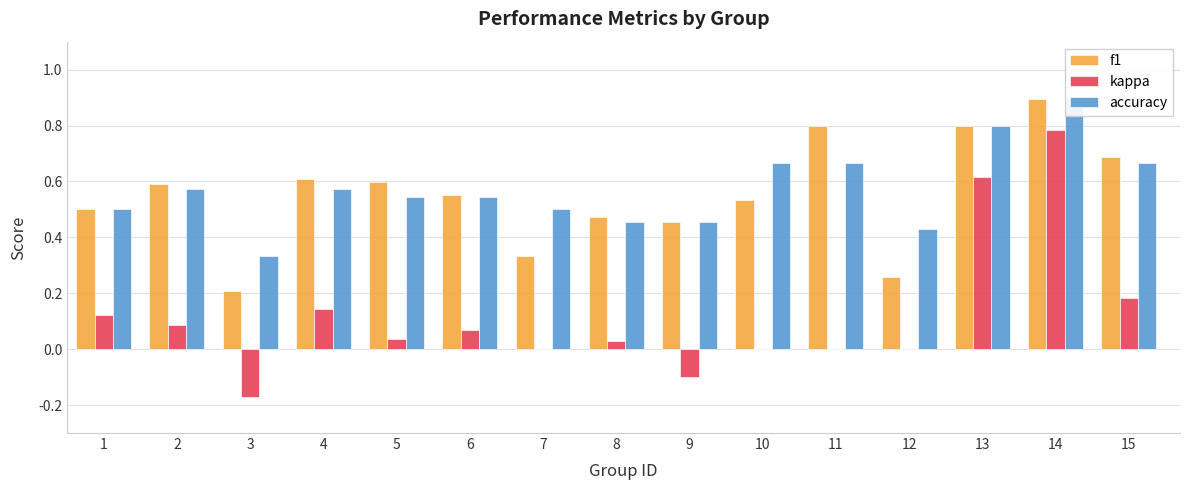

Reading right to left, what are all the values shown in this chart?

f1: 15=0.7	14=0.9	13=0.8	12=0.3	11=0.8	10=0.5	9=0.5	8=0.5	7=0.3	6=0.6	5=0.6	4=0.6	3=0.2	2=0.6	1=0.5
kappa: 15=0.2	14=0.8	13=0.6	12=0.0	11=0.0	10=0.0	9=-0.1	8=0.0	7=0.0	6=0.1	5=0.0	4=0.1	3=-0.2	2=0.1	1=0.1
accuracy: 15=0.7	14=0.9	13=0.8	12=0.4	11=0.7	10=0.7	9=0.5	8=0.5	7=0.5	6=0.5	5=0.5	4=0.6	3=0.3	2=0.6	1=0.5